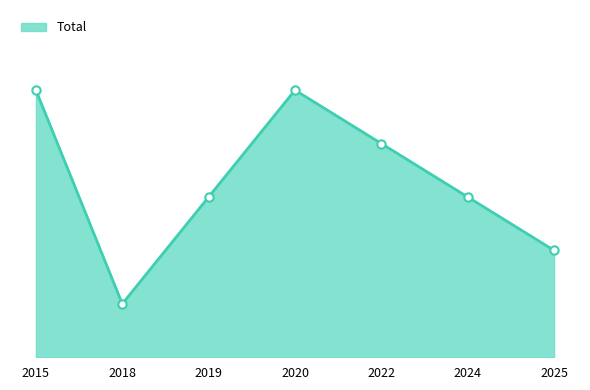

List the labels in order of value, smallest first.

2018, 2025, 2019, 2024, 2022, 2015, 2020